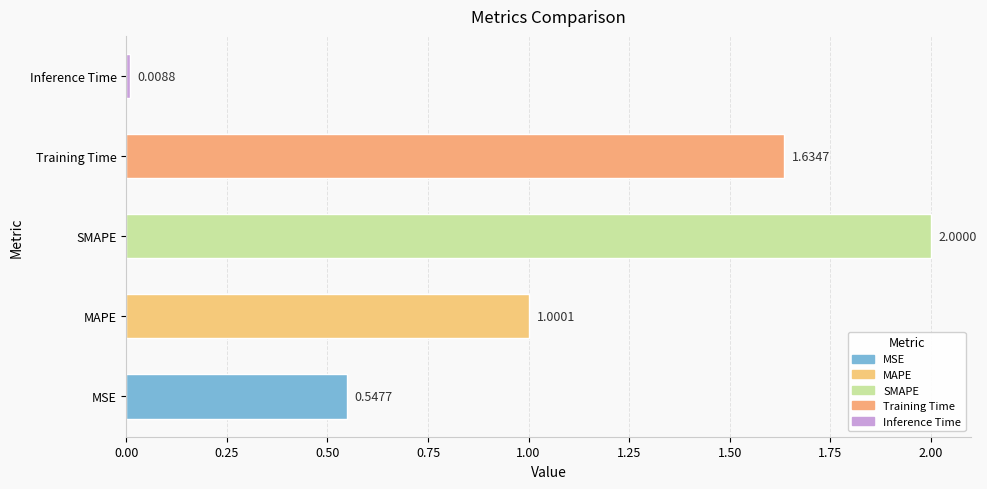

How many values are below 1?

2